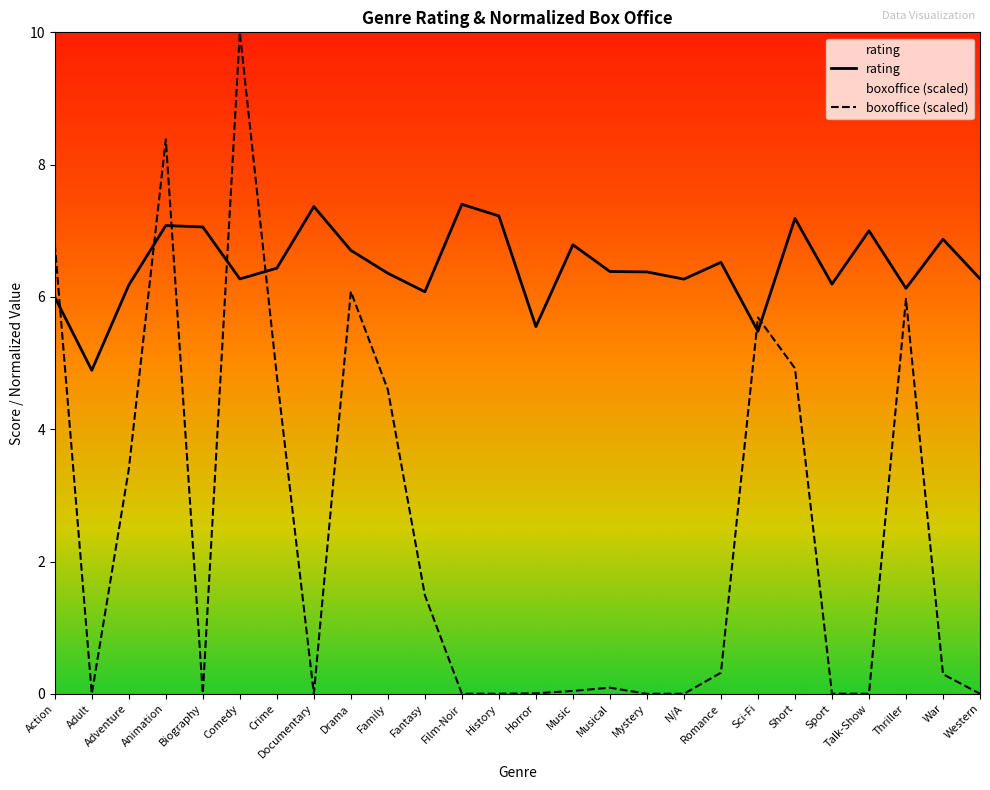

Read the boxoffice (scaled) value at Thriller.

6.0